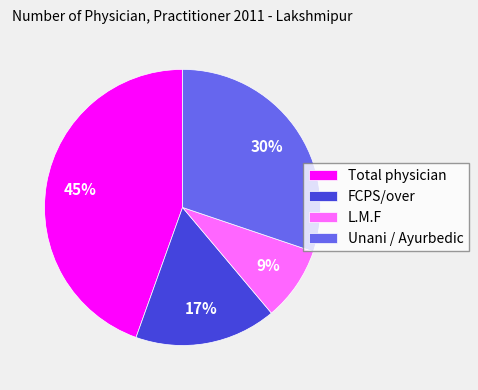

Count the number of slices in the pie.

4